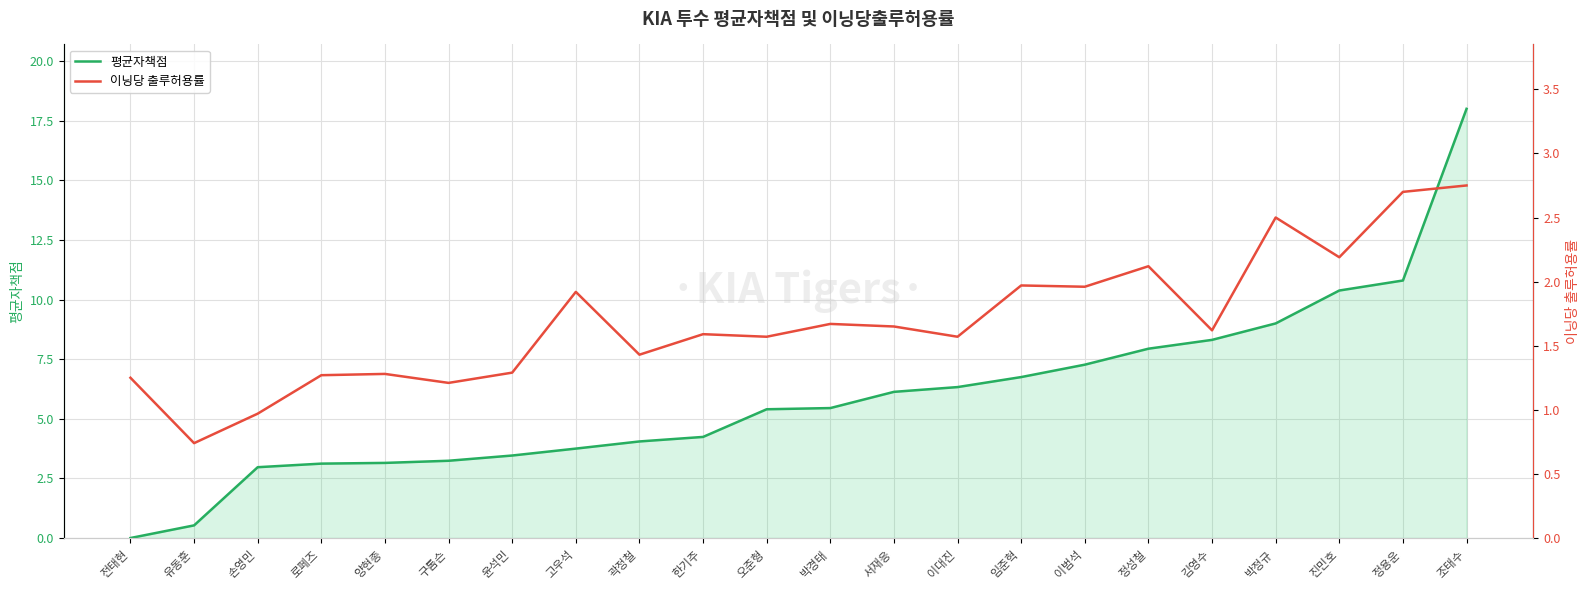

True or false: 이닝당 출루허용률 has more than 0 points higher than both neighbors.

True